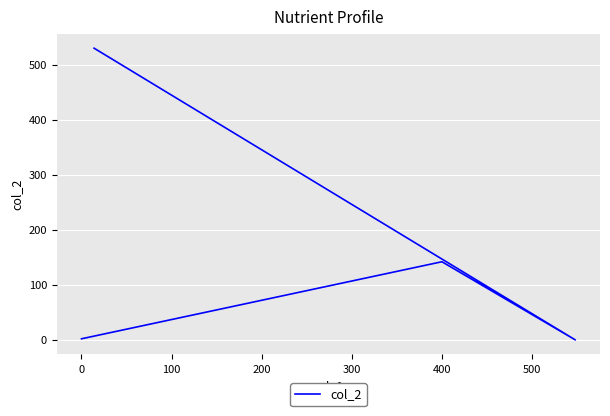

What is the sum of all values?

674